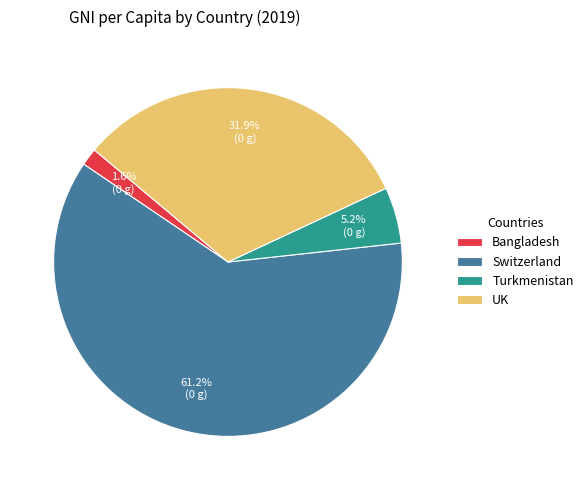

To the nearest percent, what is the difference between the Bangladesh and UK slice percentages?

30%